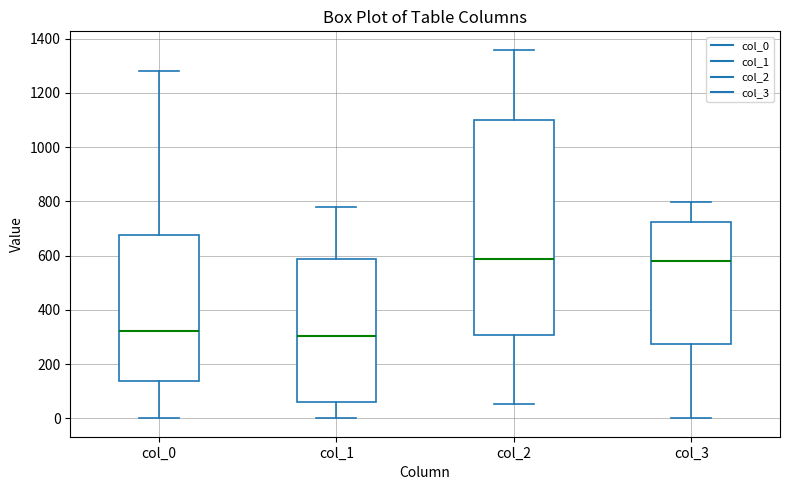

Where is the upper edge of the box for col_3 on the y-axis? The values are not printed on the chart, so give them approximately, as read against the axis.

720